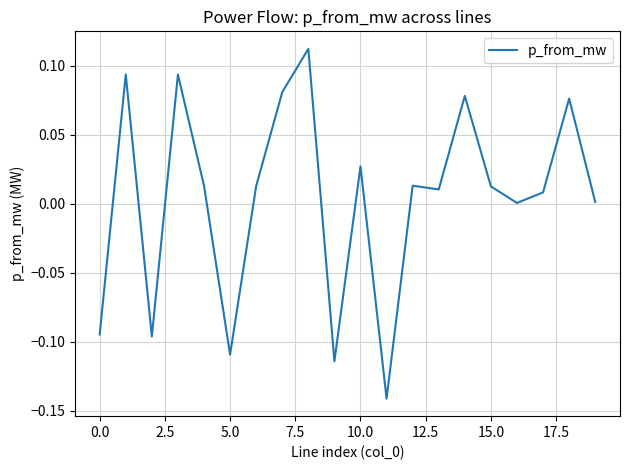

What is the difference between the maximum and minimum values?

0.3